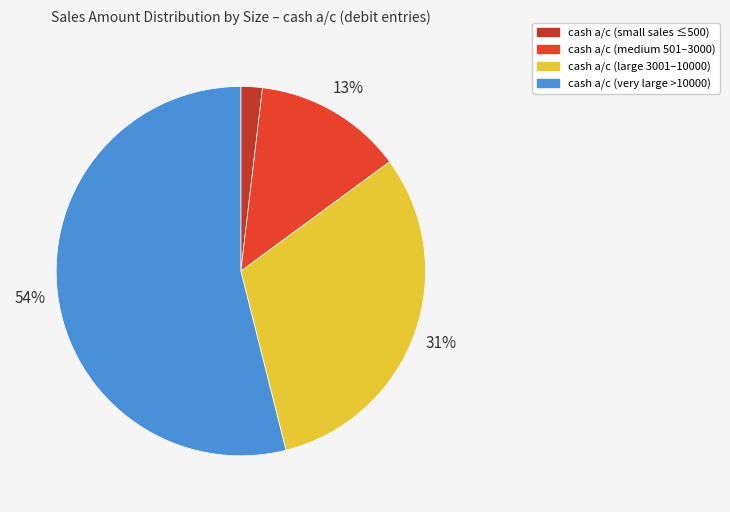

To the nearest percent, what is the average slice percentage?

25%